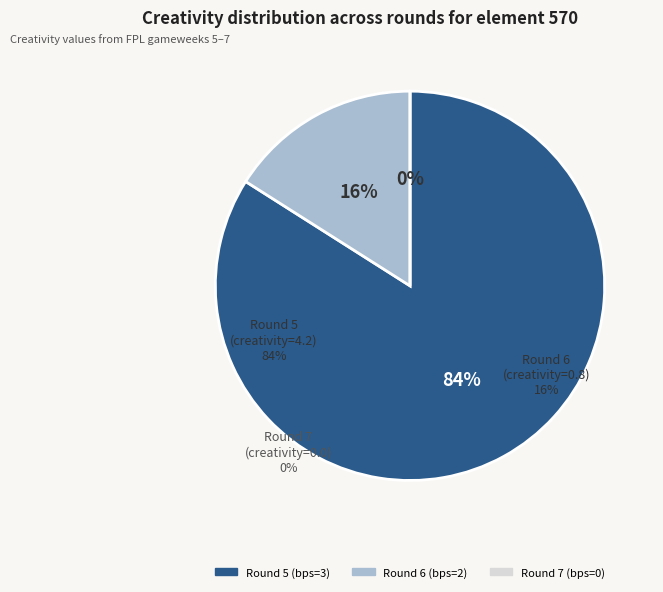

What is the change in value from Round 5 (bps=3) to Round 6 (bps=2)?

-3.4